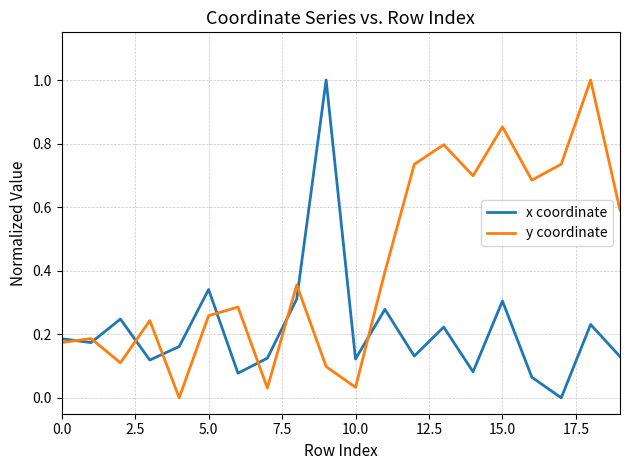

Which series has the largest total across all categories?

y coordinate